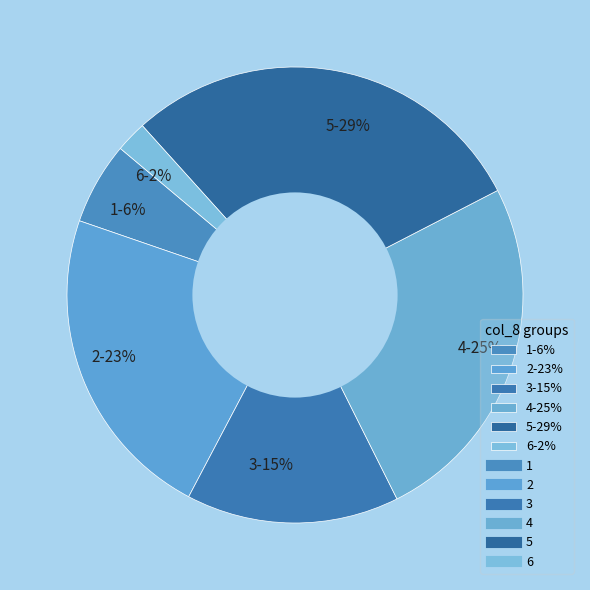

Does any single category account for the majority?

No